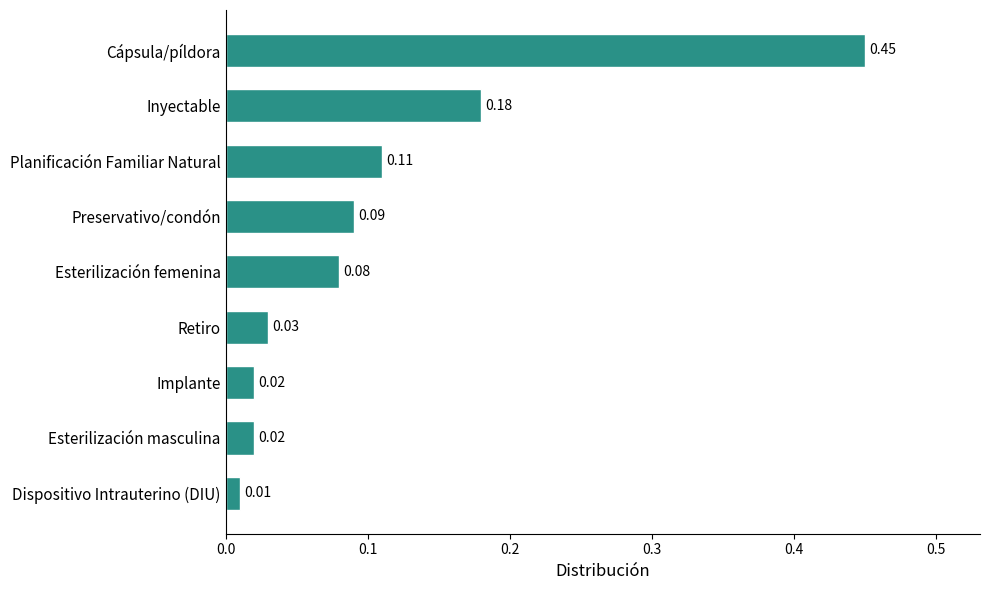

At which category does the chart reach its peak across all series?

Cápsula/píldora